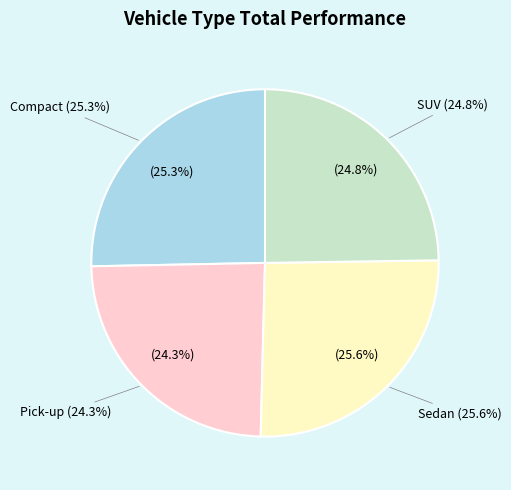

To the nearest percent, what portion does SUV represent?

25%